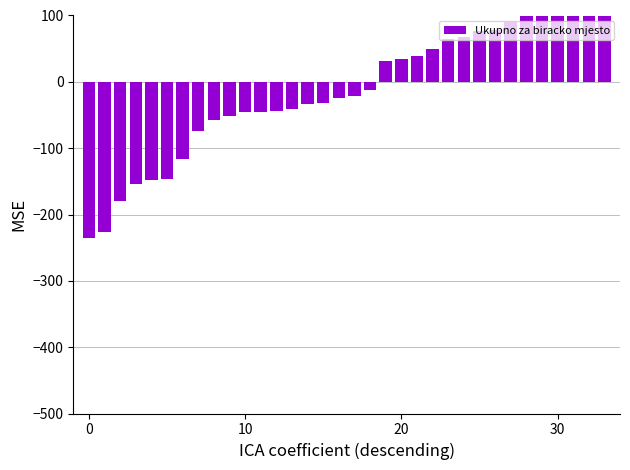

How many series are shown in this chart?

1